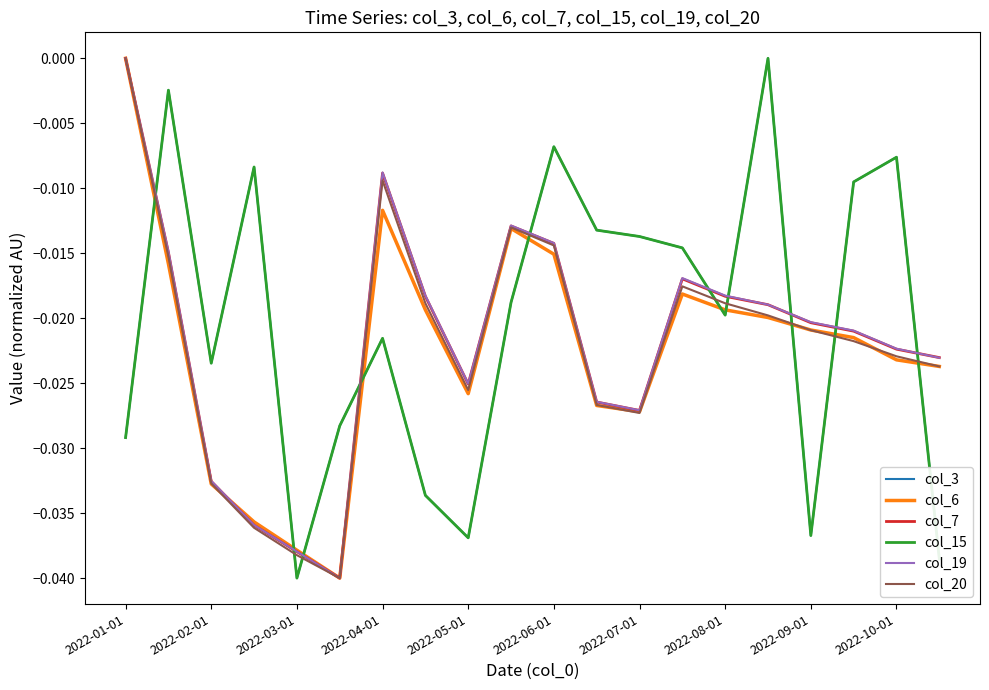

Does the chart have visible grid lines?

No